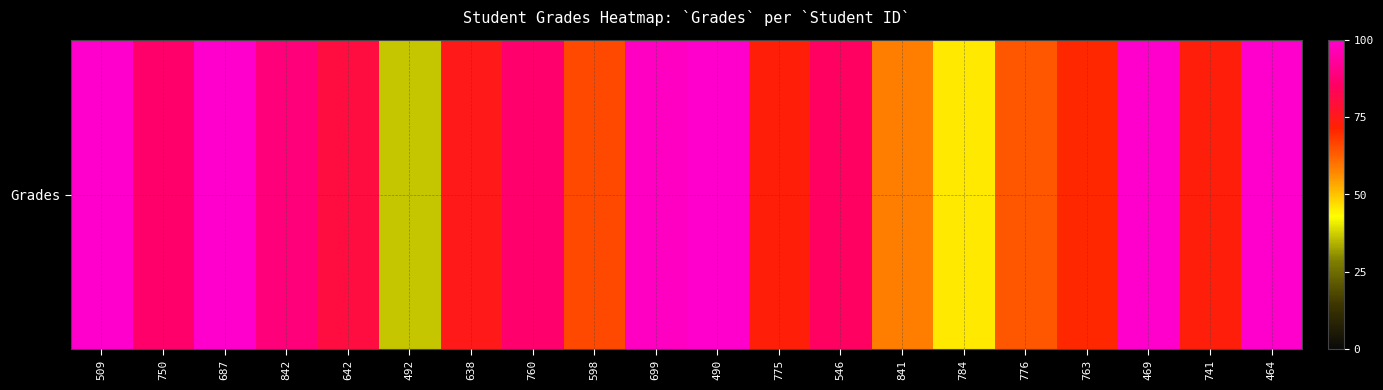

Which category has the highest value across all series?

509